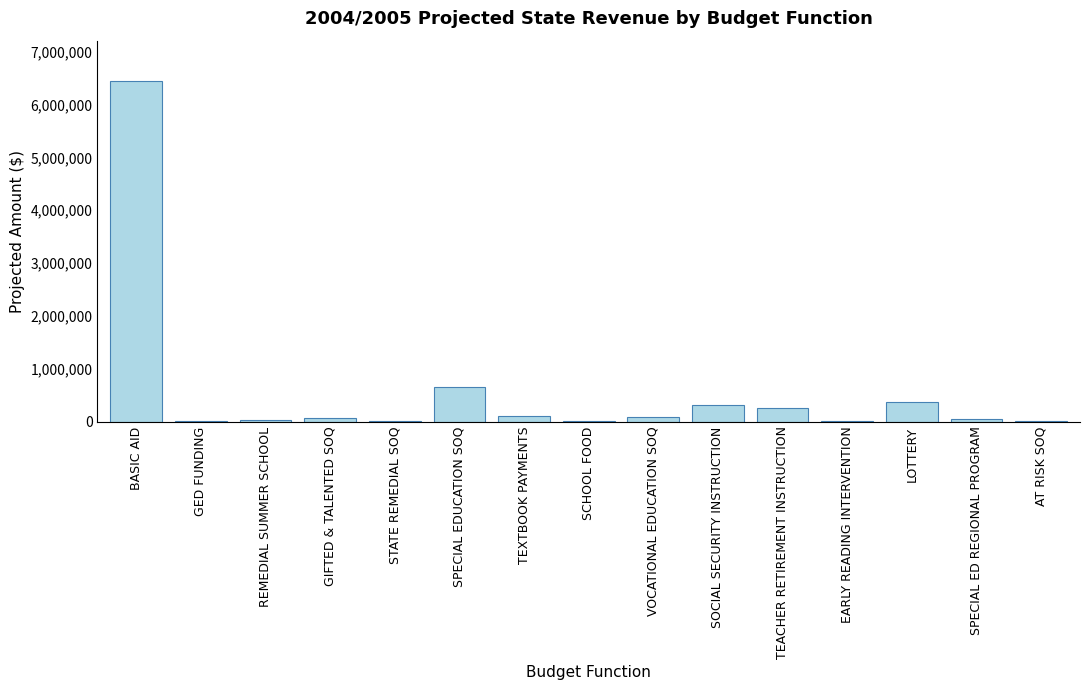

Which label corresponds to the largest value in the chart?

BASIC AID